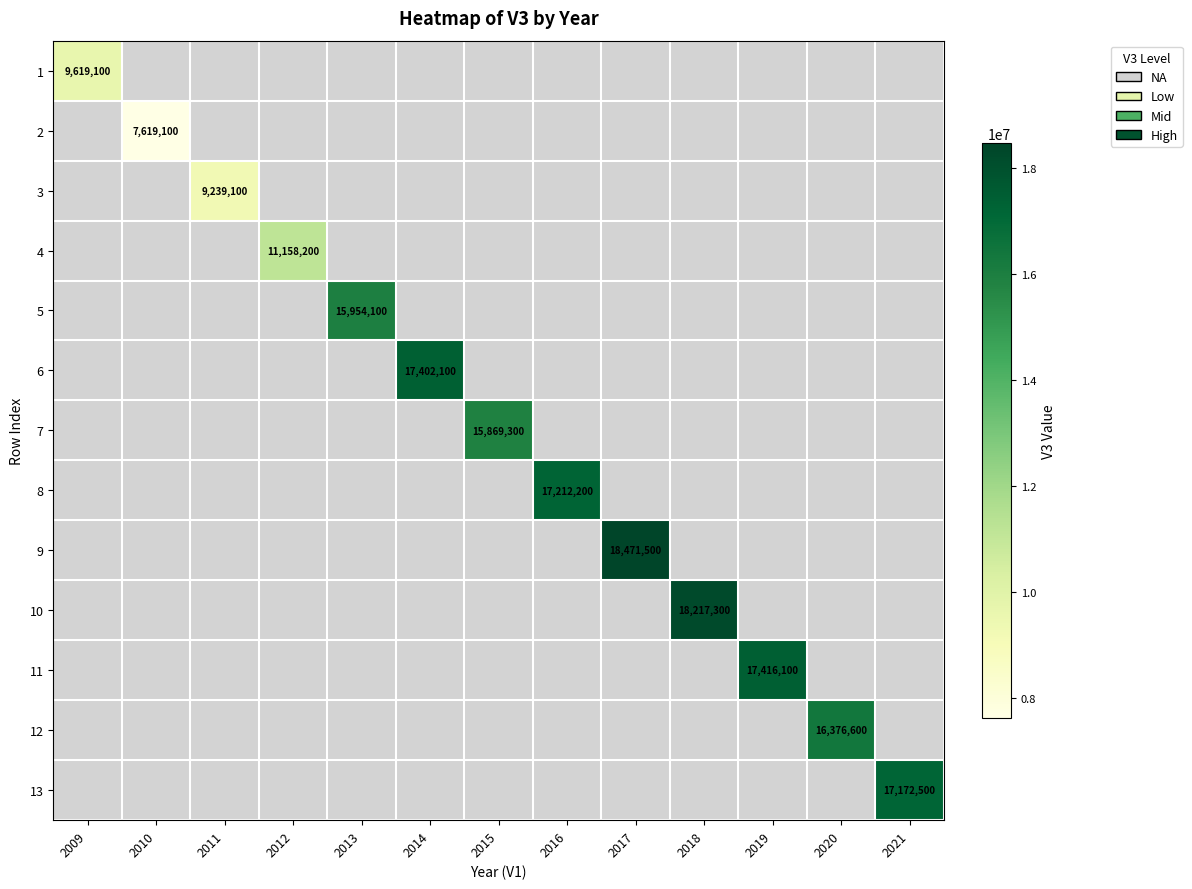

The value of 9 at 2017 is 18471500. True or false?

True